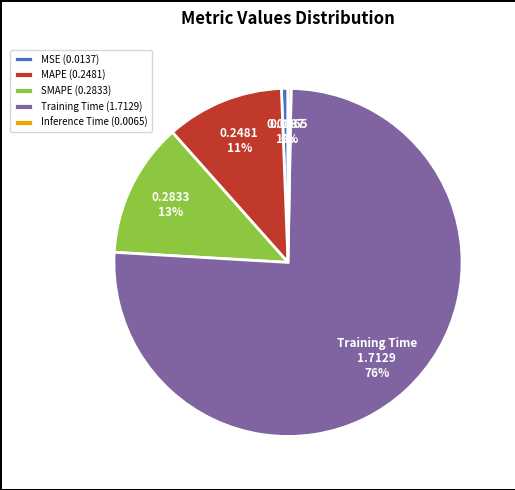

The MAPE slice represents 1% of the pie. True or false?

False